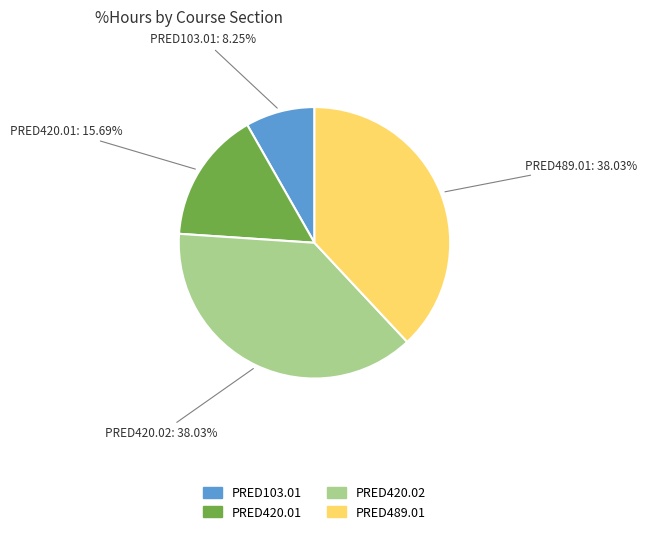

Is it true that PRED420.02 is 38% of the pie?

True